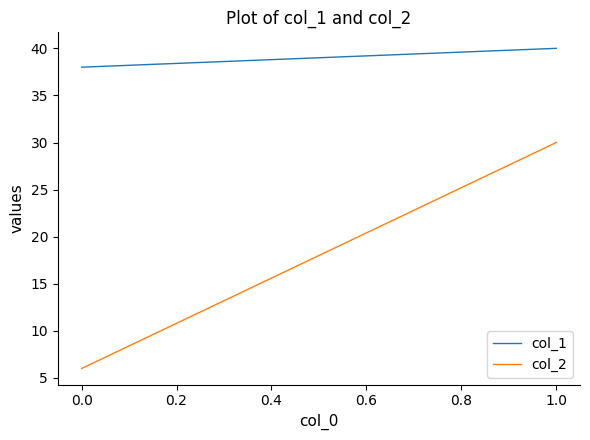

What is the smallest value displayed?

6